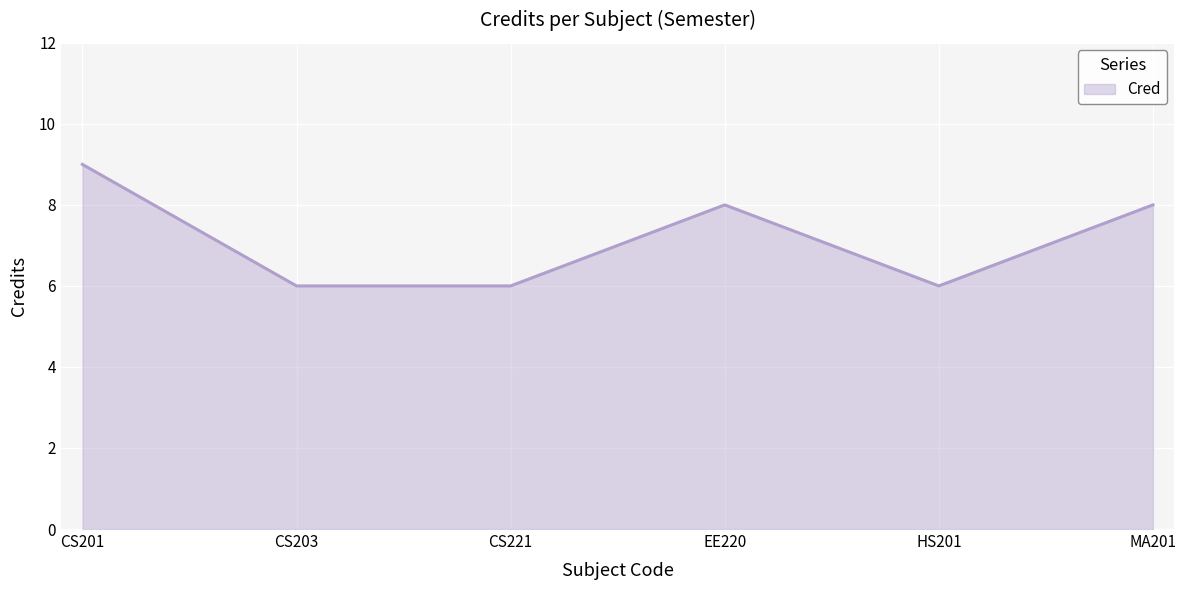

Count the values in the range 6 to 8.

5